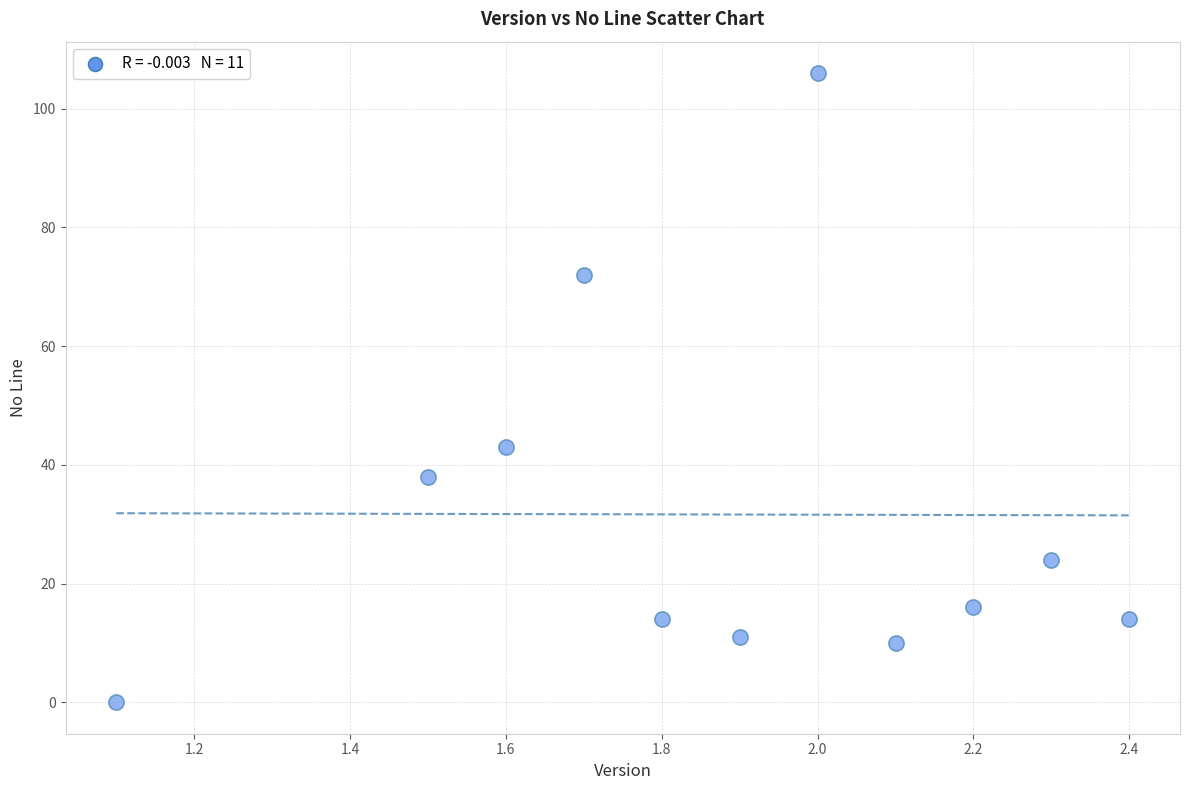

What Y value in the scatter plot is closest to 53?

43